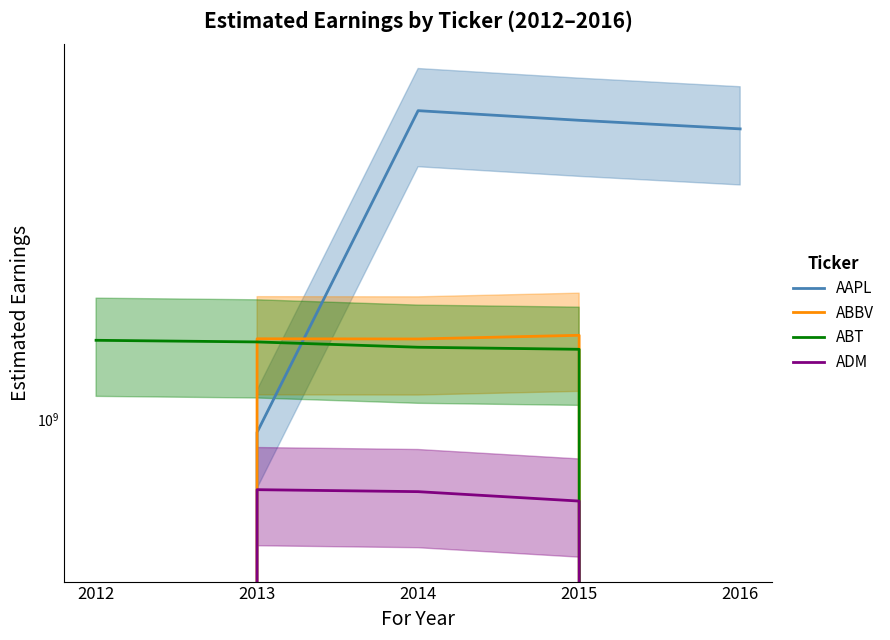

What is the value of the ADM point at the 3rd from the left?

653488372.1